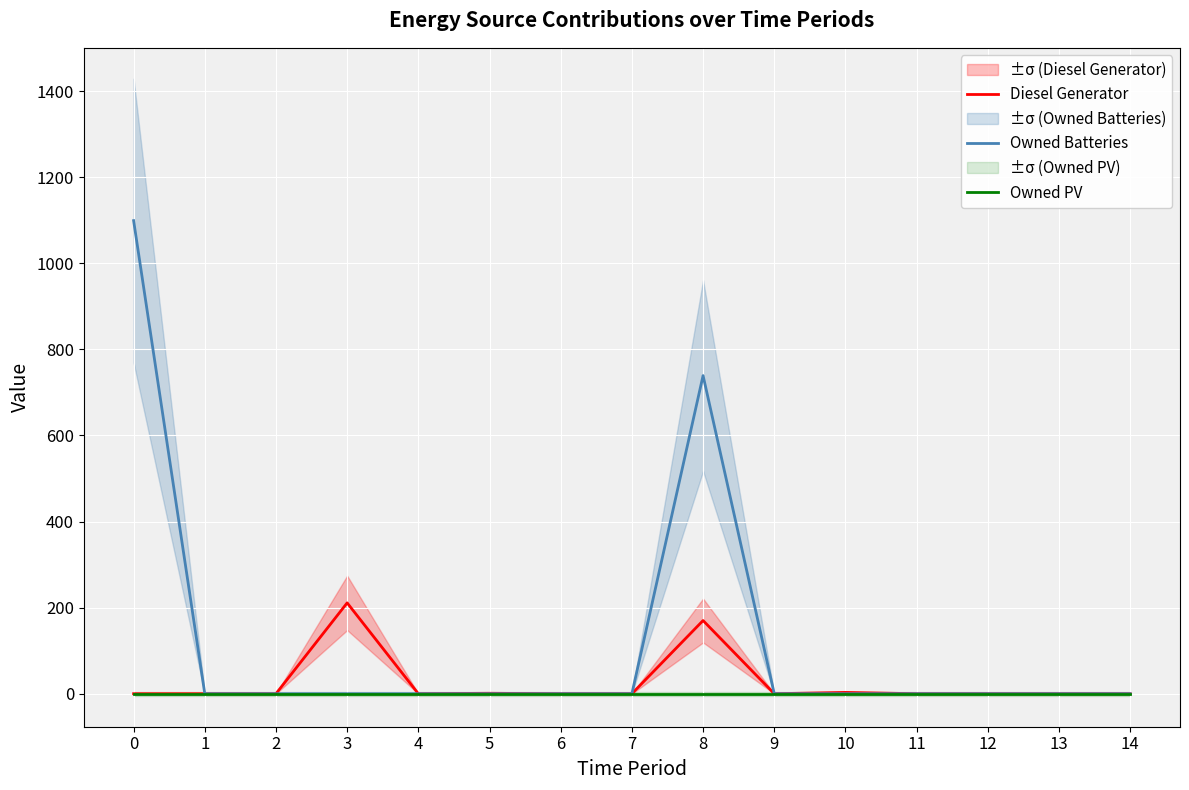

What is the maximum value shown in the chart?

1099